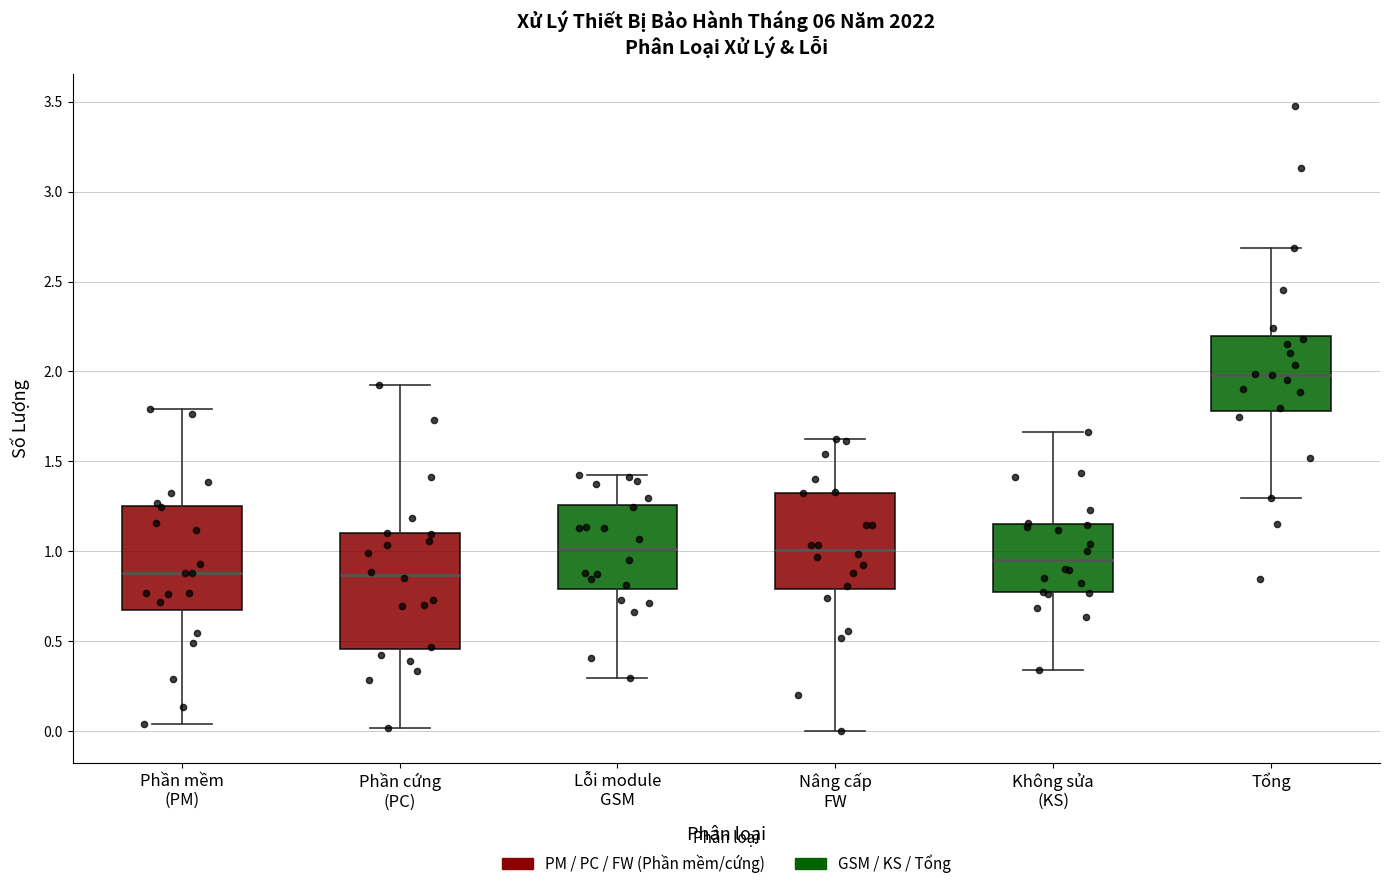

Which box's median line is the highest?

Tổng